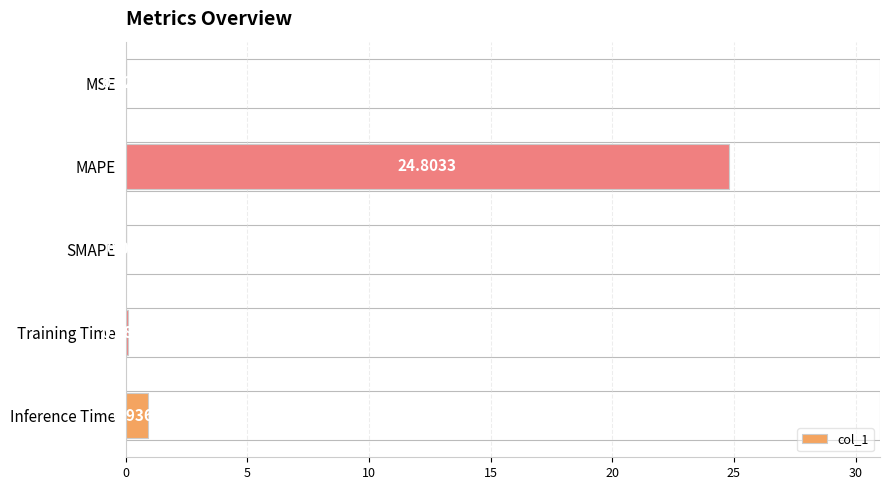

What is the sum of the values at Training Time and MAPE?

24.9